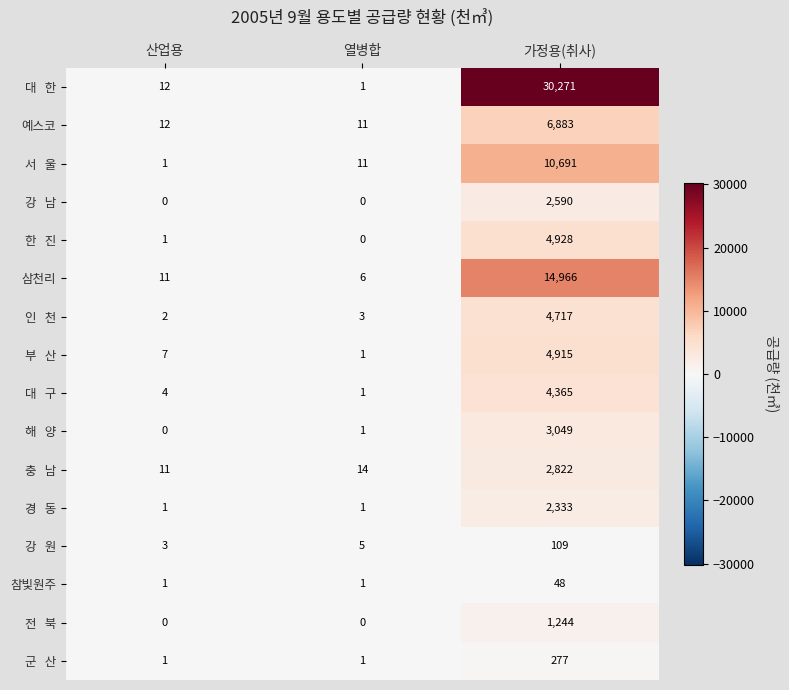

What is the spread (max minus min) of values at 열병합?

14